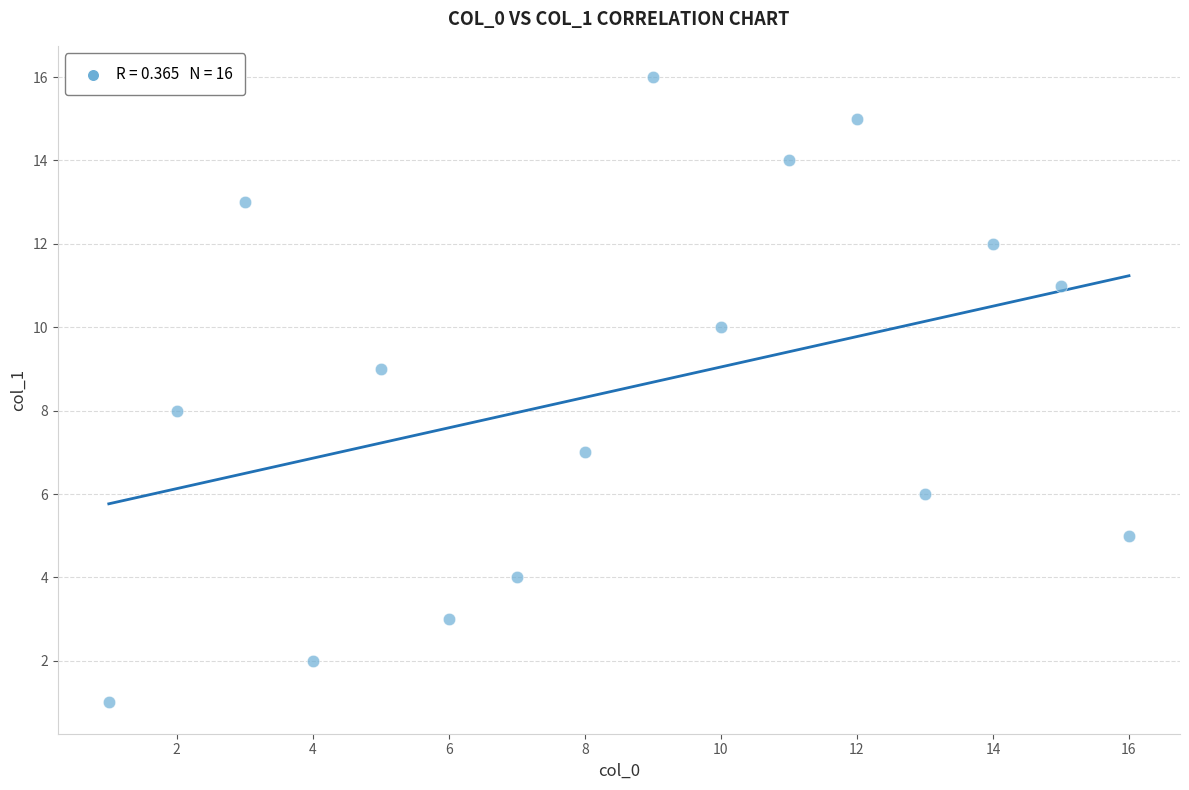

What is the range of X values (max minus min)?

15